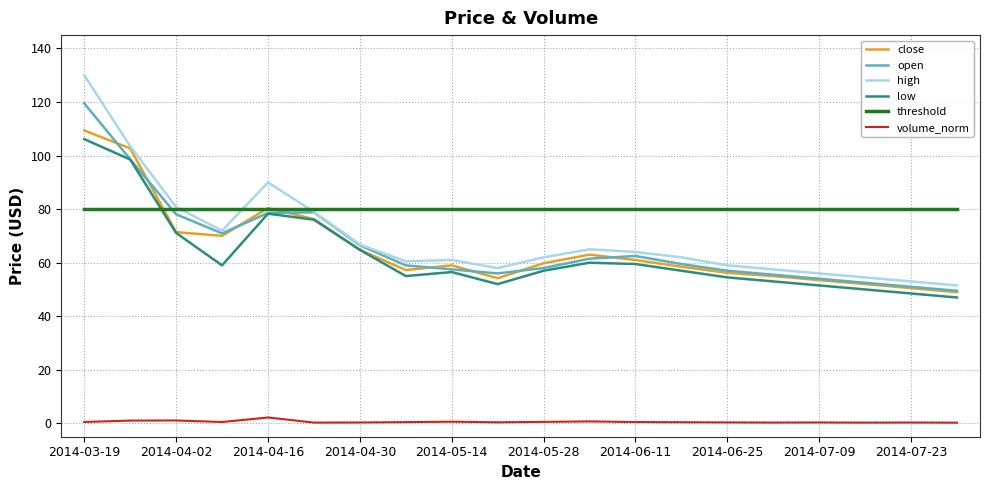

Does the chart display data point markers on the line(s)?

No